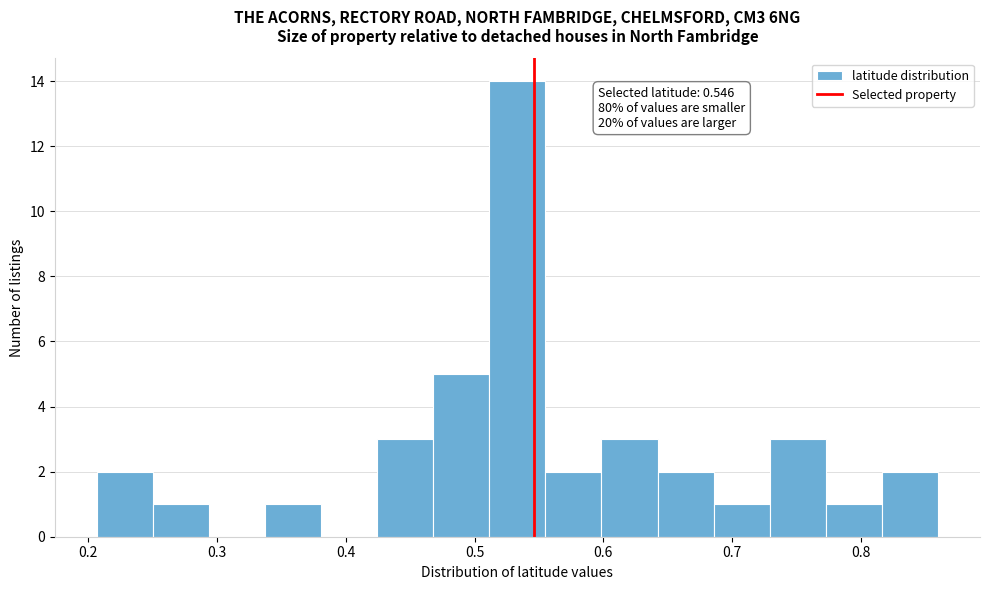

Over which range of the x-axis is the bar tallest?

0.51 to 0.55